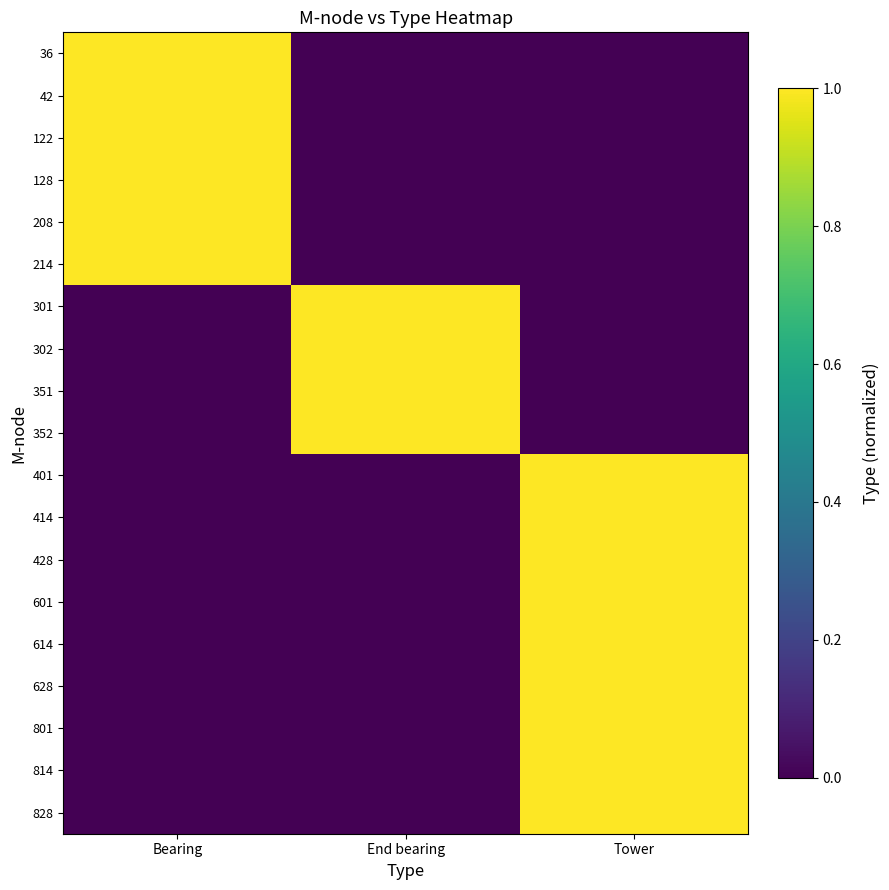

What is the difference between the highest and lowest values at Bearing?

1